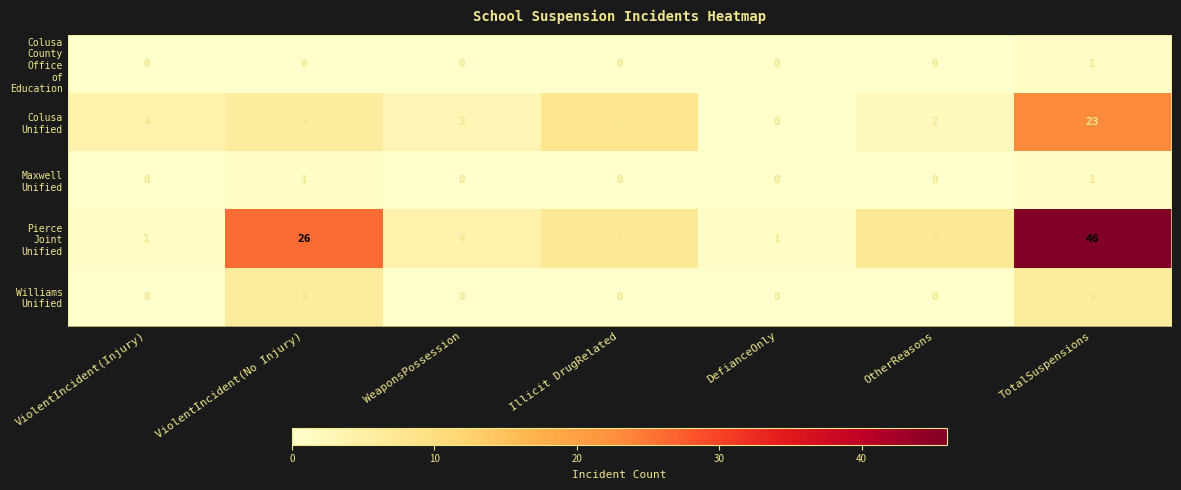

What is the total value across all series at DefianceOnly?

1